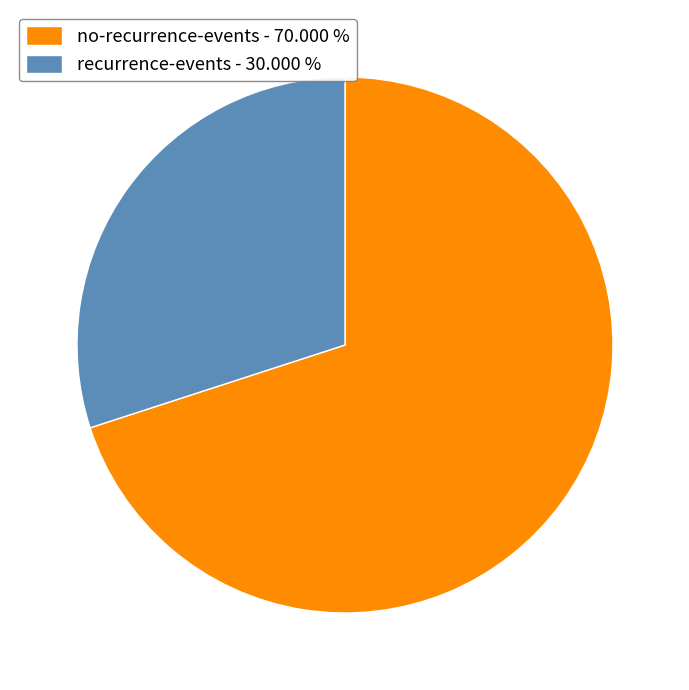

Which has a higher value, no-recurrence-events or recurrence-events?

no-recurrence-events